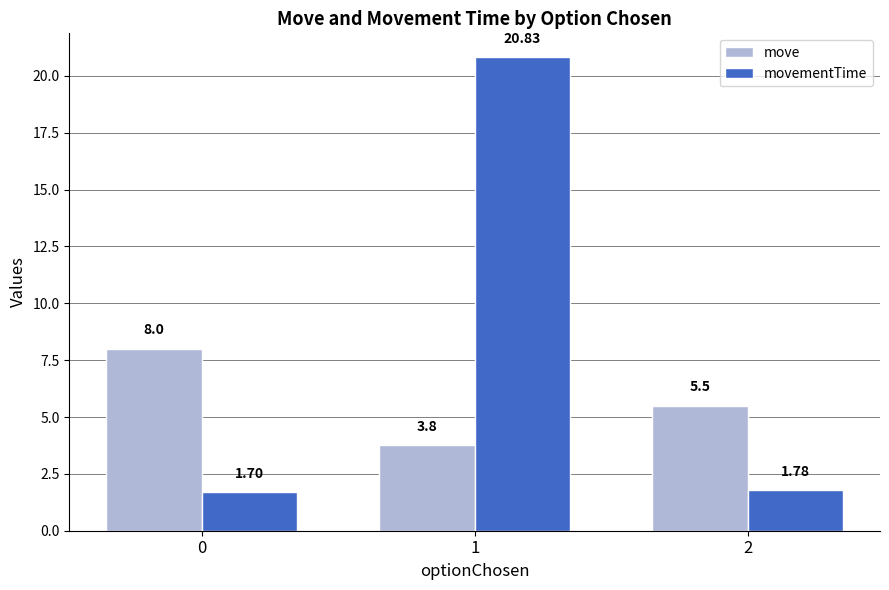

The value of movementTime at 2 is 0.6. True or false?

False